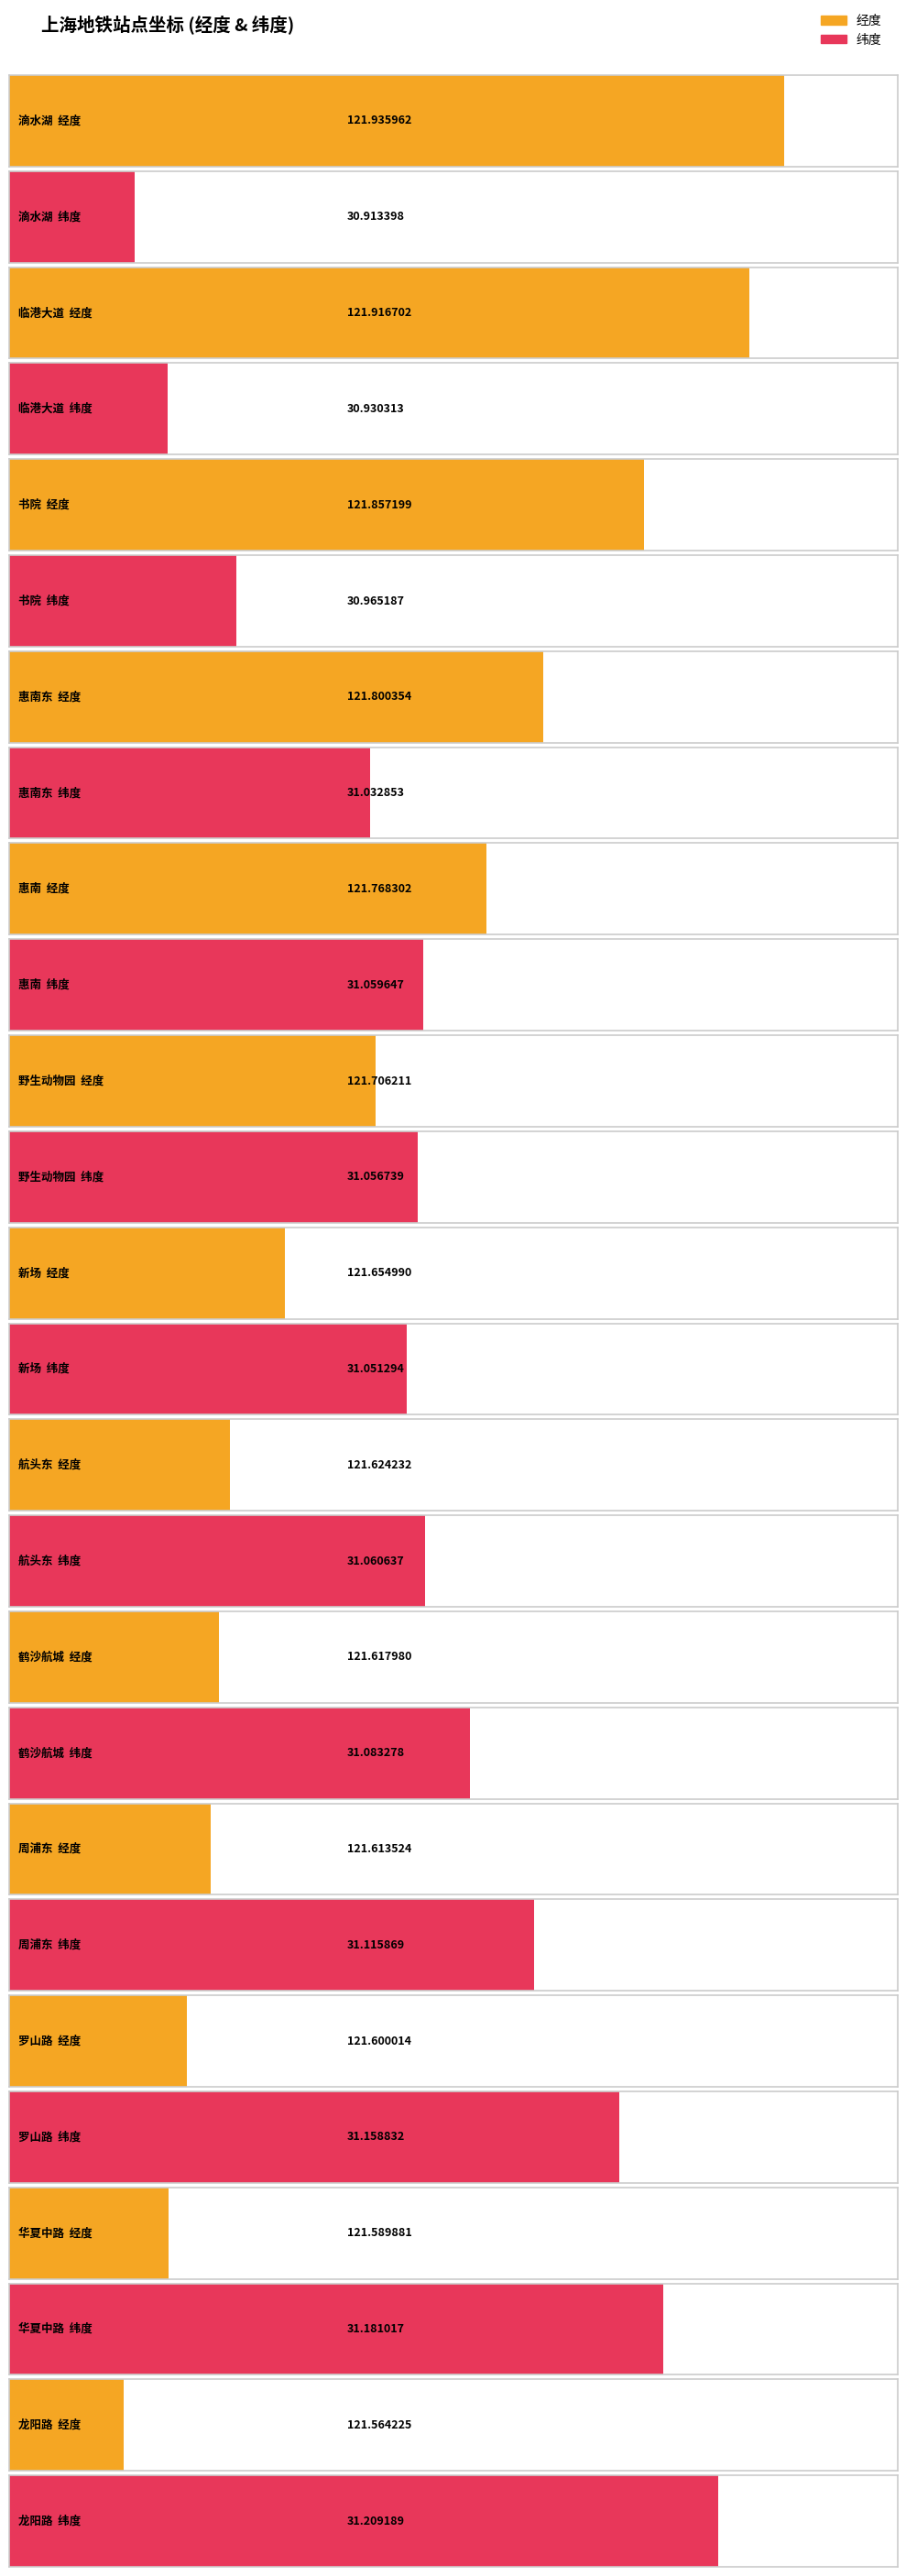

List the series in order of their peak value, lowest first.

纬度, 经度